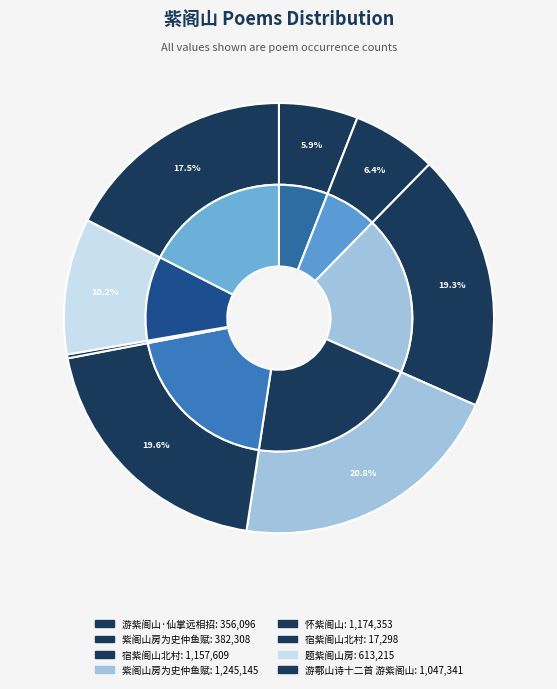

How many segments does this pie chart have?

8